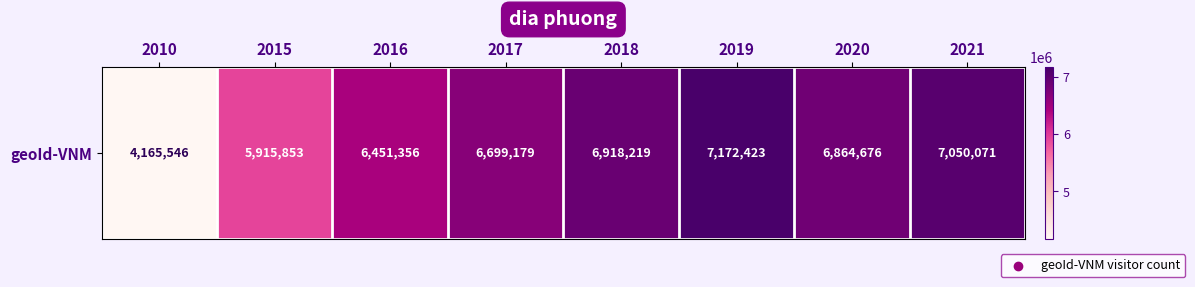

Where does the data first go above 6864676?

2018